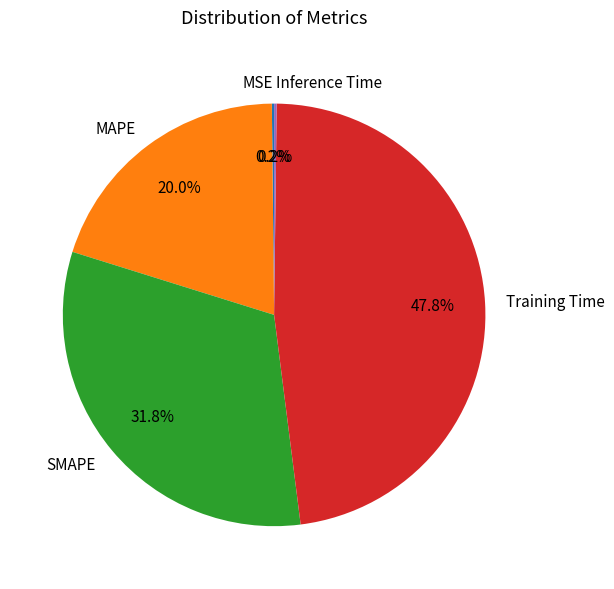

Combined, what portion of the pie is SMAPE and Training Time?

79.6%